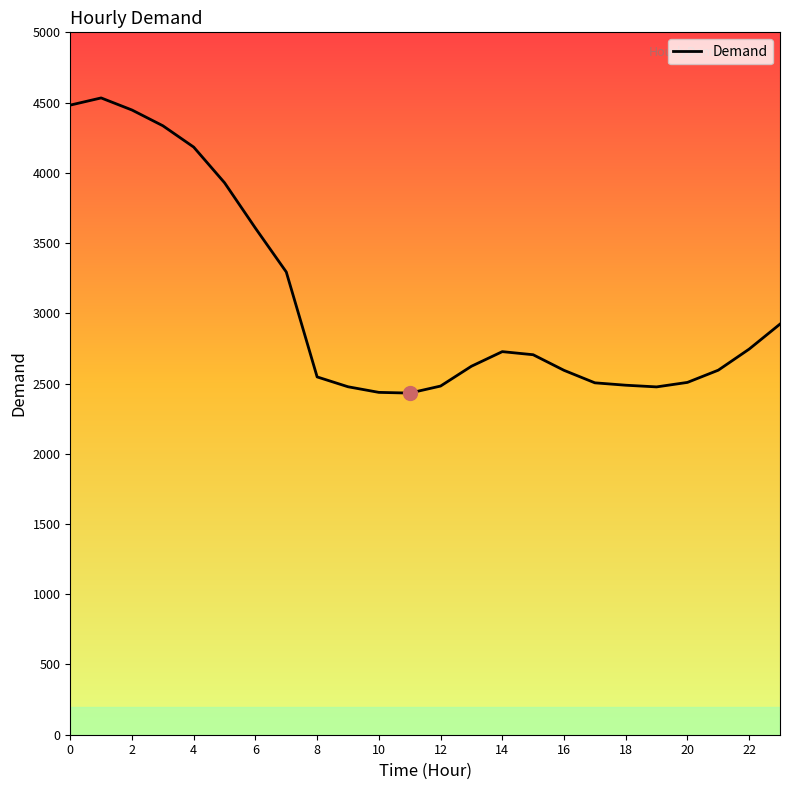

What is the greatest value displayed?

4533